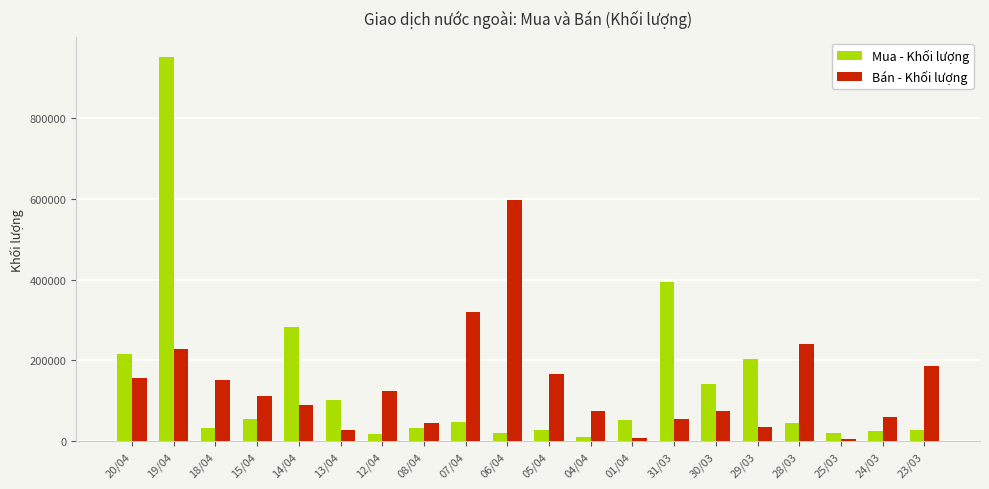

Where does the Bán - Khối lượng series first go above 112600?

20/04